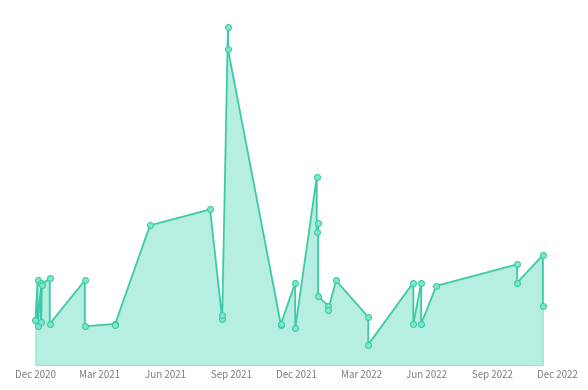

What is the ratio of the value at 2022-10-05 to the value at 2021-03-22?

2.5